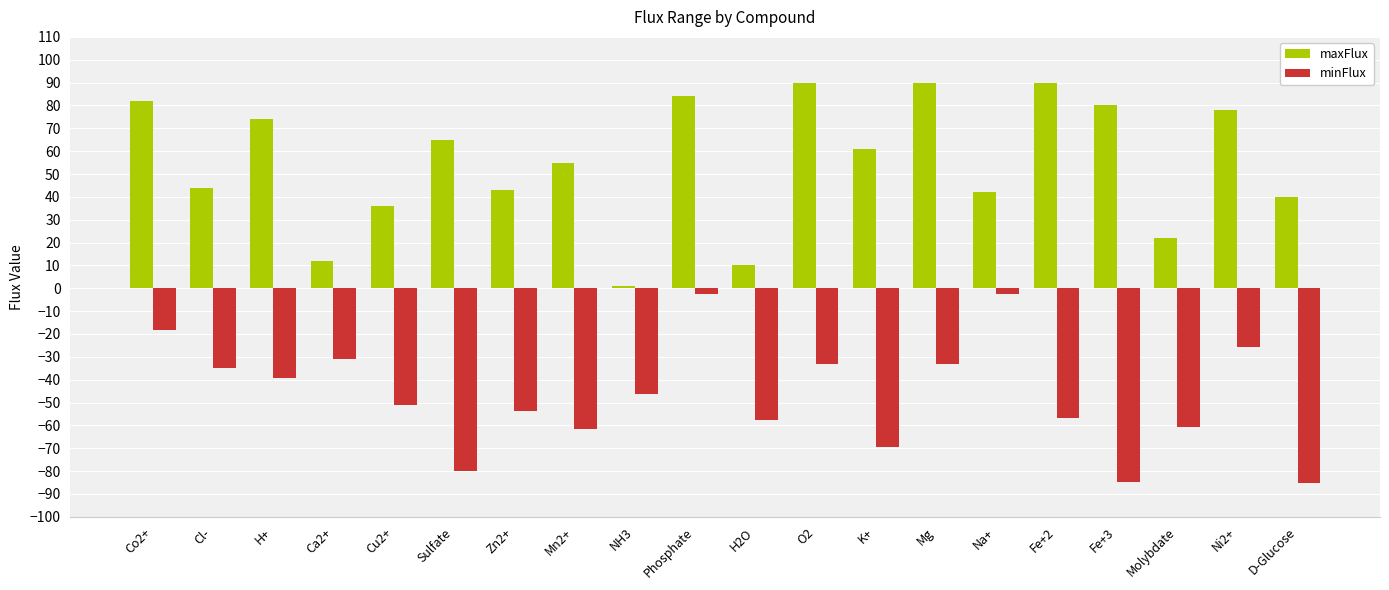

Is it true that minFlux equals -37.8 at H2O?

False